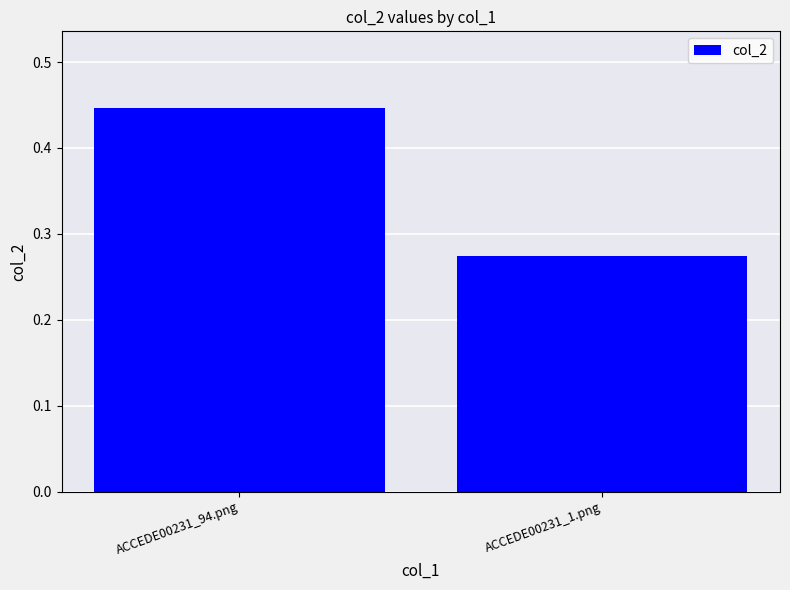

What is the change in value from ACCEDE00231_94.png to ACCEDE00231_1.png?

-0.2